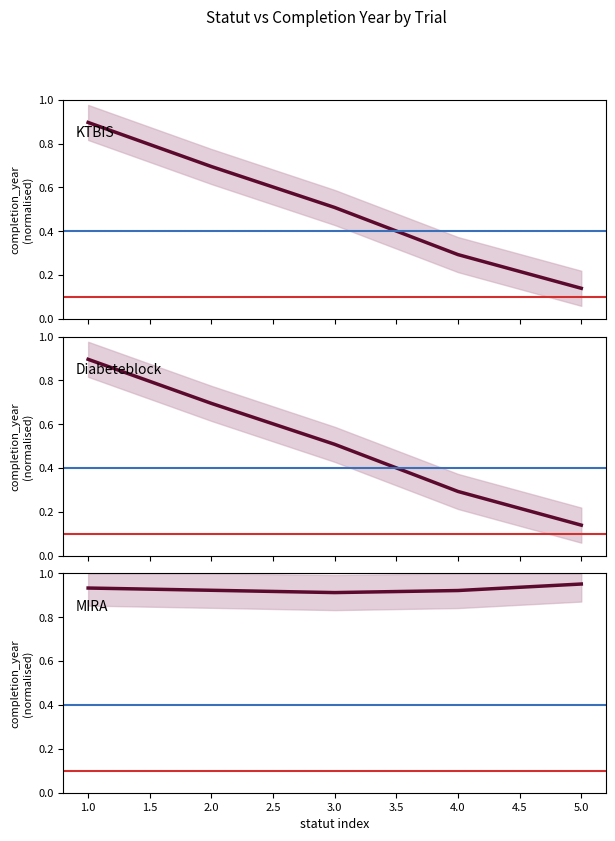

How many data points does each series have?

5